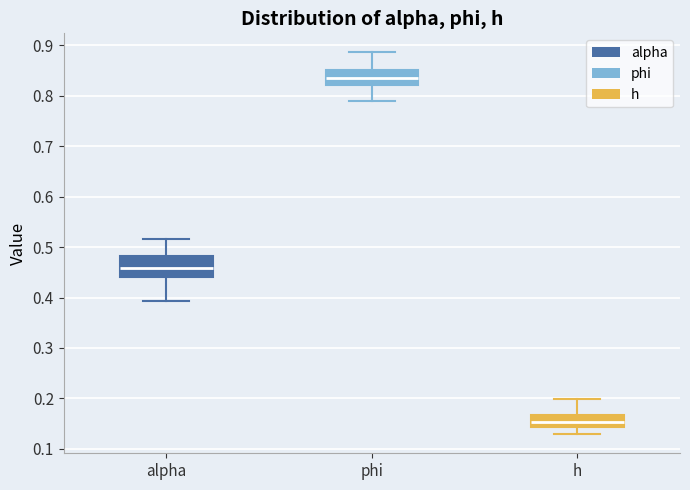

Which box is the tallest, from its lower edge to its upper edge?

alpha